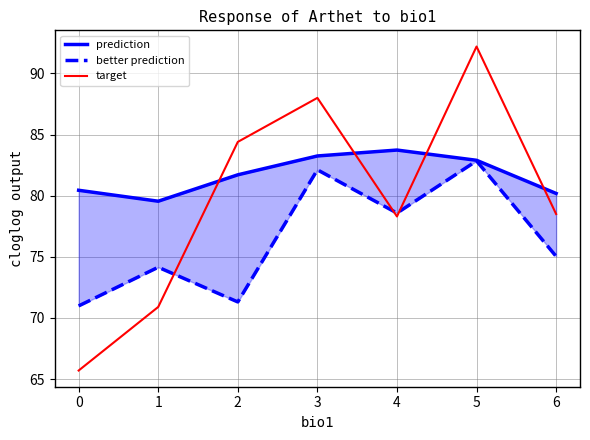

What are all the series names shown in the legend?

prediction, better prediction, target